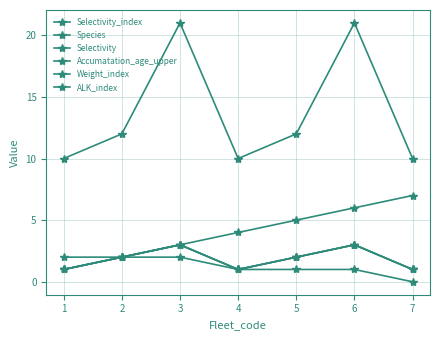

What is the value of the Species point at the 4th from the left?

1